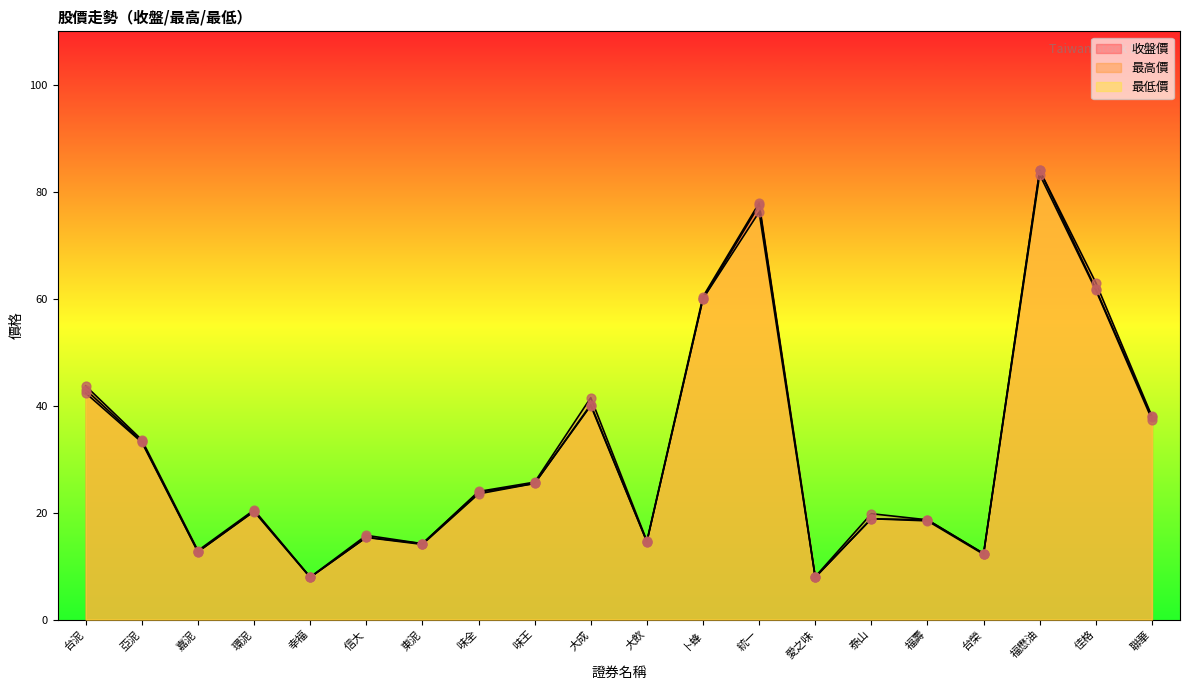

What is the total value across all series at 味全?

71.2